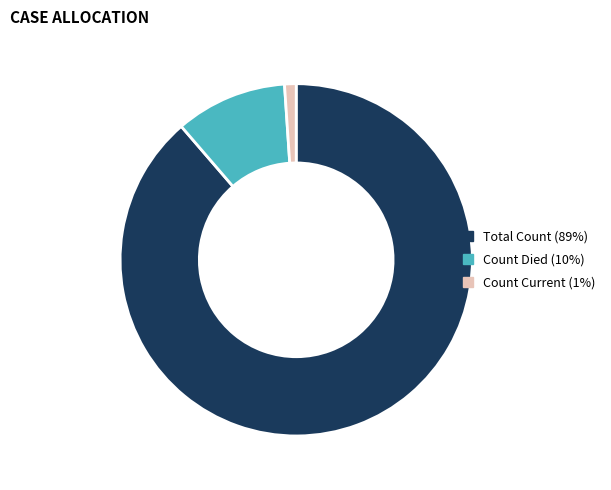

Is it true that Total Count (89%) is 94% of the pie?

False